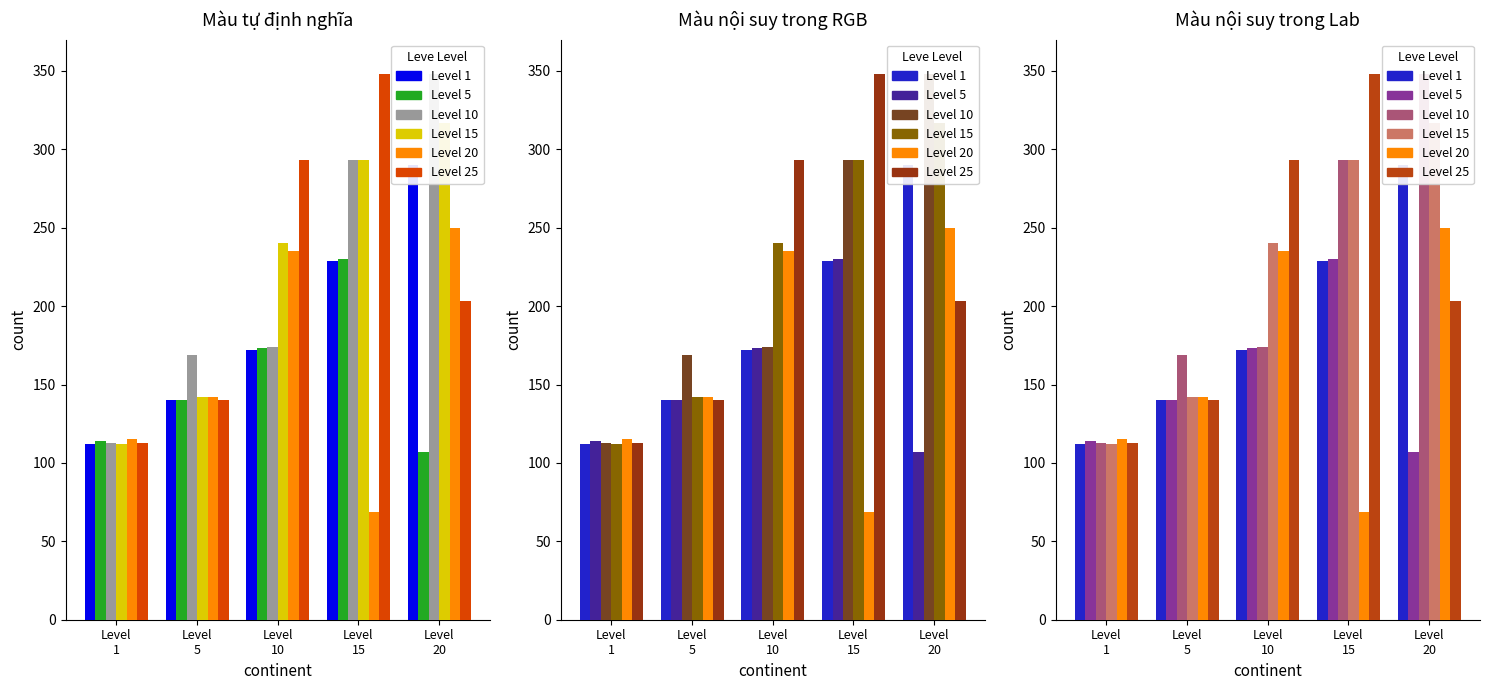

Count the number of categories in the chart.

5